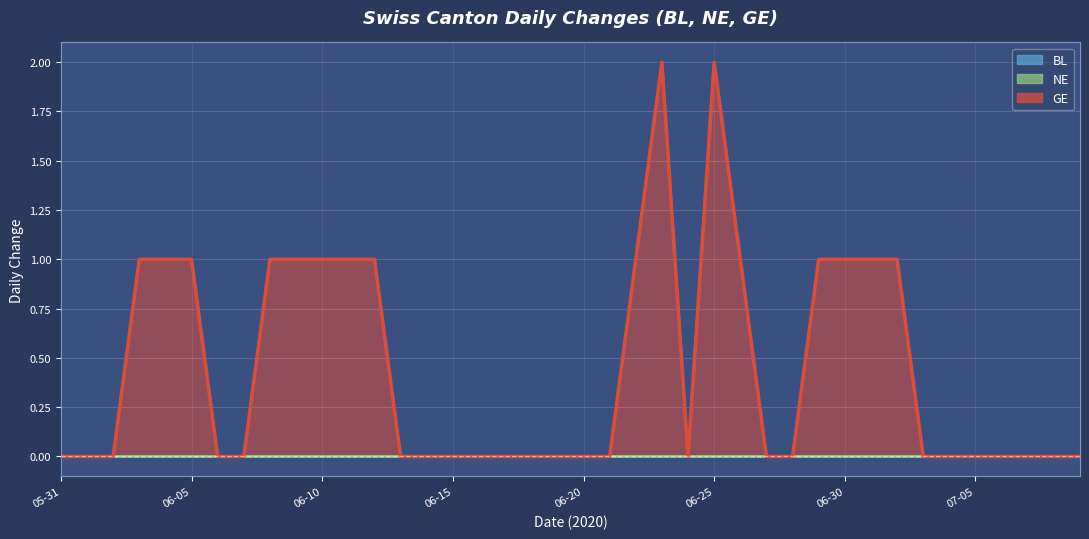

How many values are between 0 and 1?

38